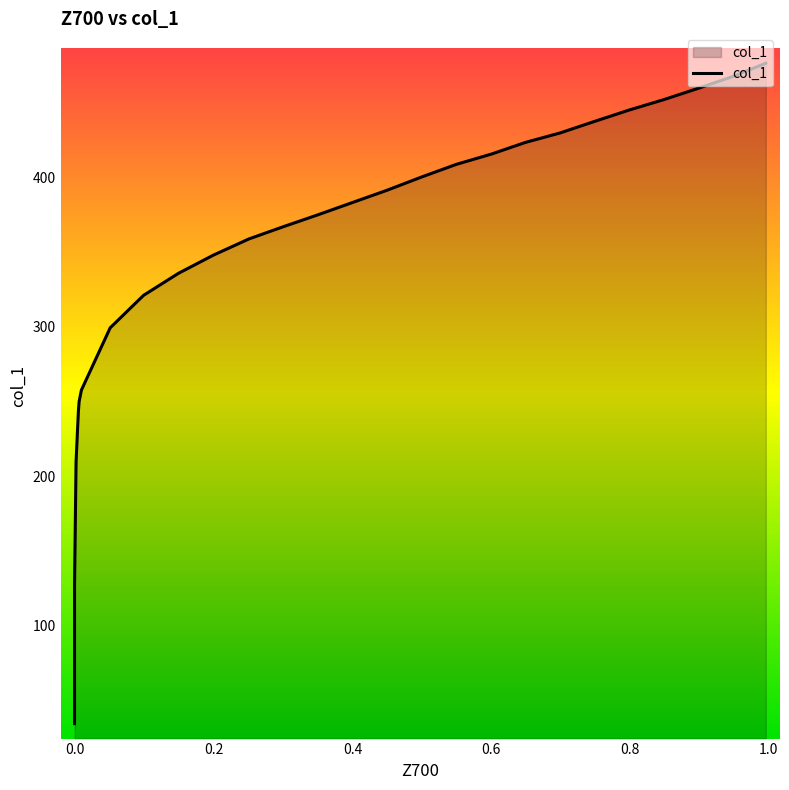

How many values exceed 374?

14